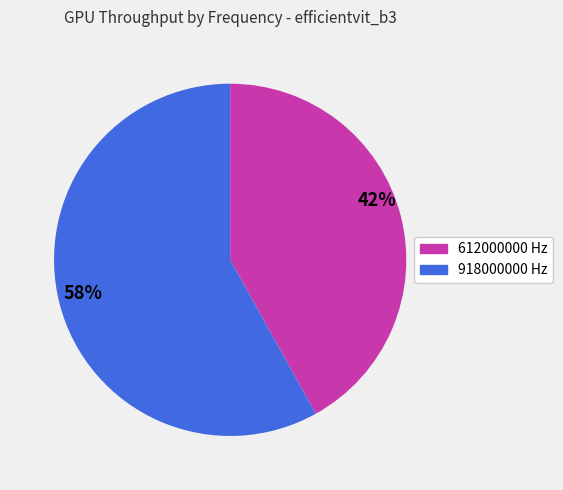

The 58% slice represents 52% of the pie. True or false?

False